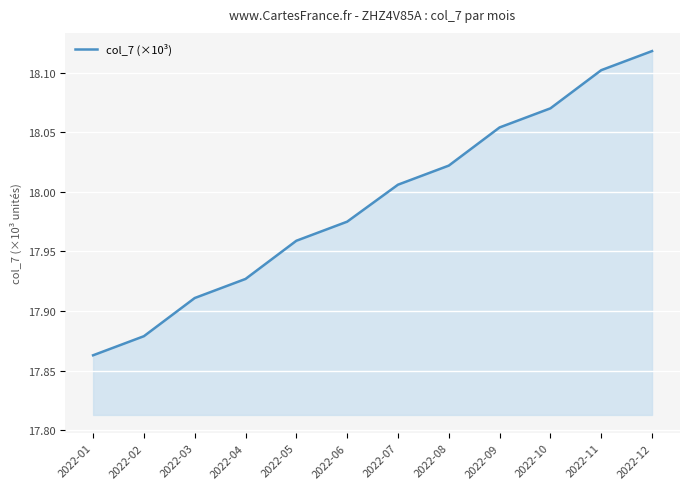

Does the chart display data point markers on the line(s)?

No